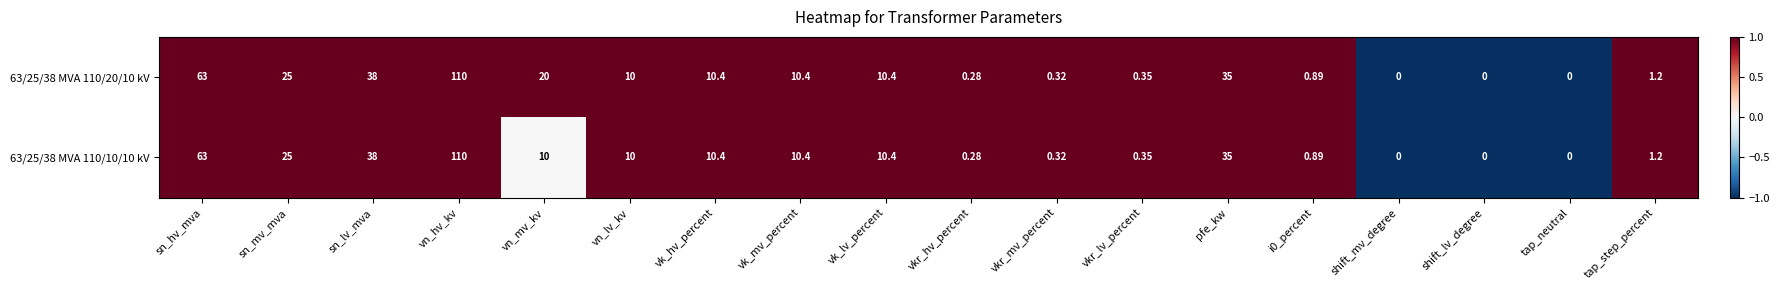

At which label does 63/25/38 MVA 110/10/10 kV first exceed 10?

sn_hv_mva